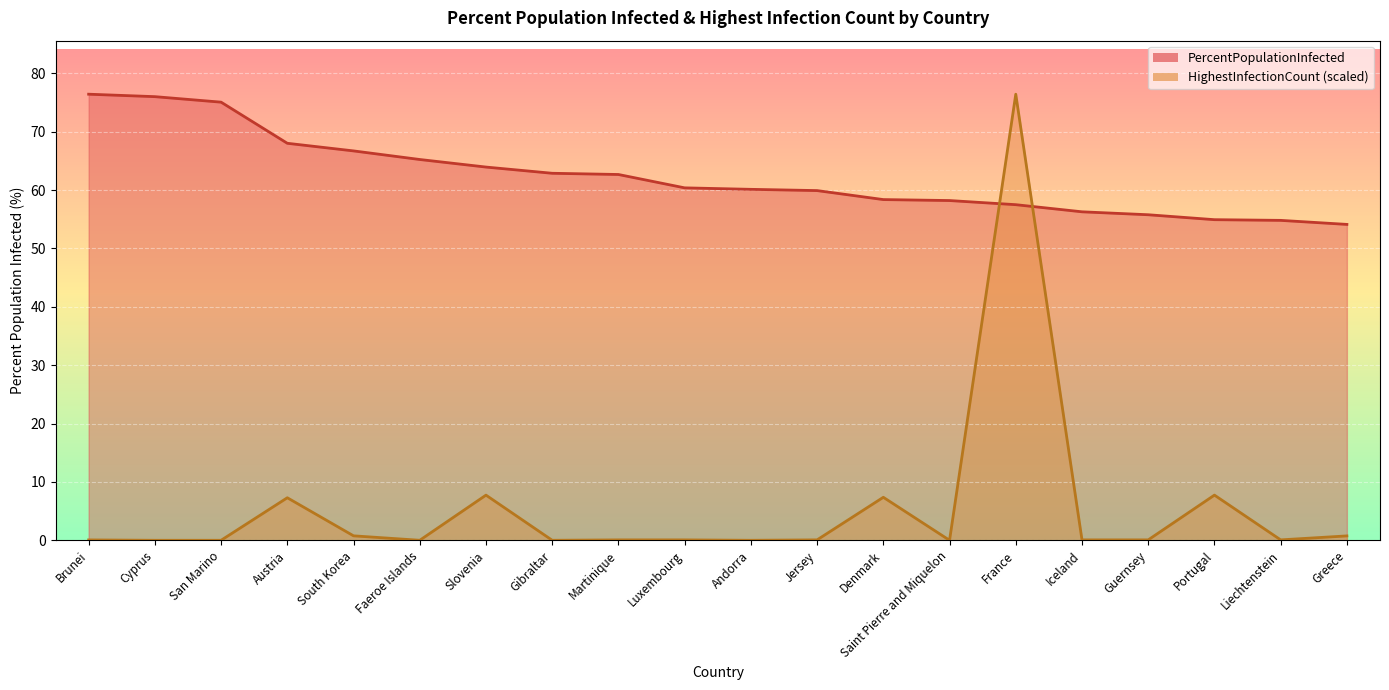

Rank the categories by HighestInfectionCount value from lowest to highest.

San Marino, Gibraltar, Cyprus, Saint Pierre and Miquelon, Andorra, Faeroe Islands, Brunei, Iceland, Luxembourg, Guernsey, Martinique, Liechtenstein, Jersey, Greece, South Korea, Austria, Denmark, Slovenia, Portugal, France